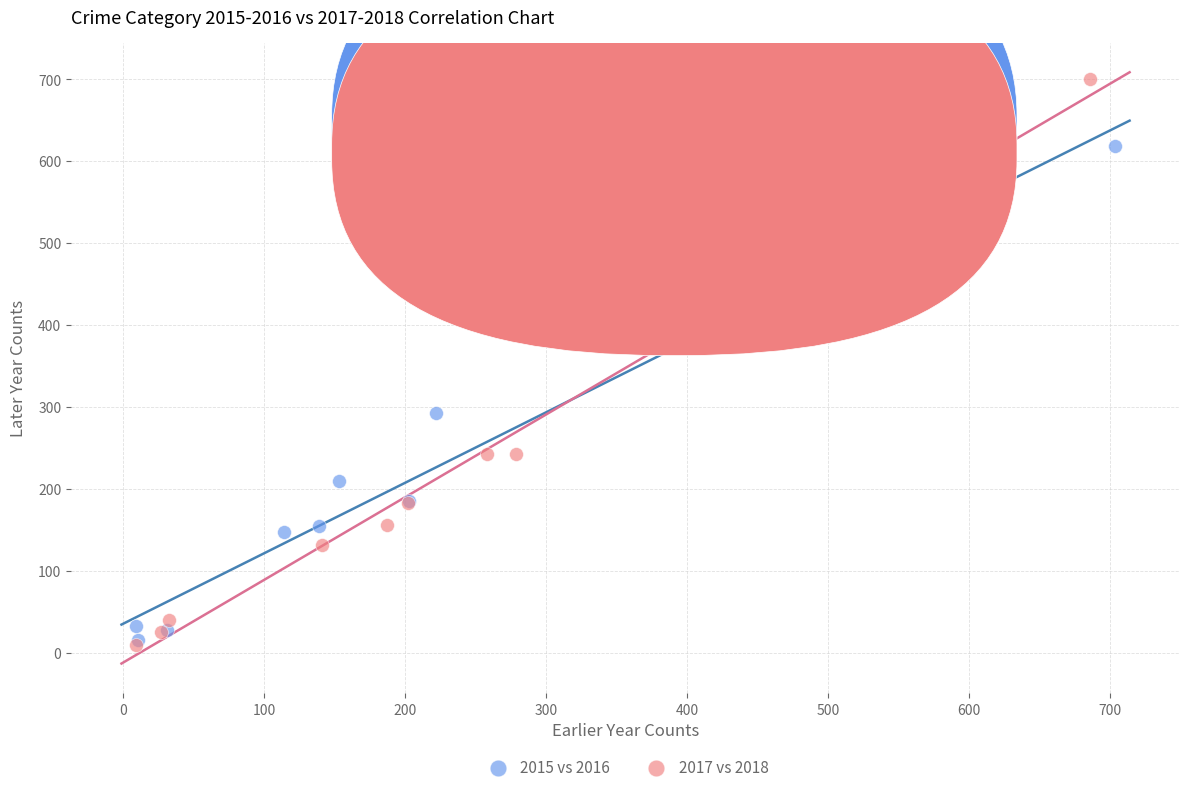

Which series has the largest Y range (max minus min)?

2017 vs 2018